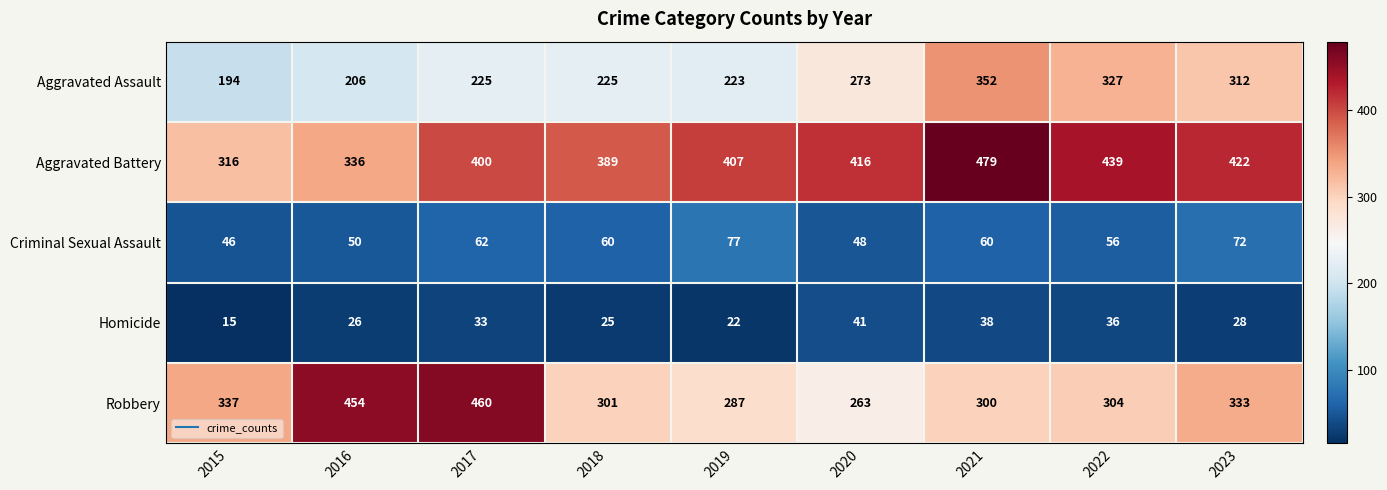

Which series has the largest range (max minus min)?

Robbery